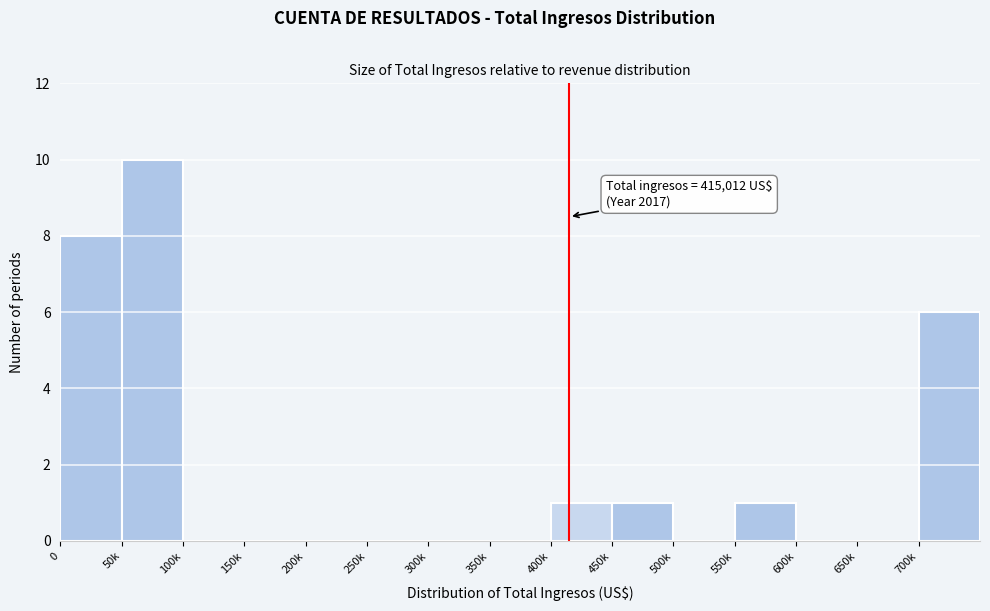

Reading right to left, what are all the values shown in this chart?

700k=6	650k=0	600k=0	550k=1	500k=0	450k=1	400k=1	350k=0	300k=0	250k=0	200k=0	150k=0	100k=0	50k=10	0=8